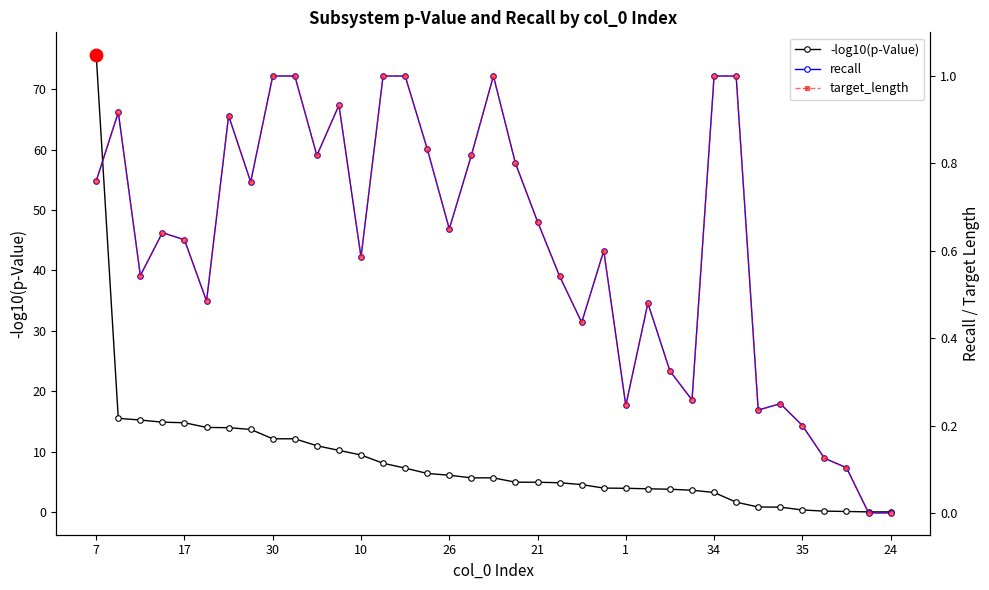

True or false: recall and -log10(p-Value) intersect in this chart.

True